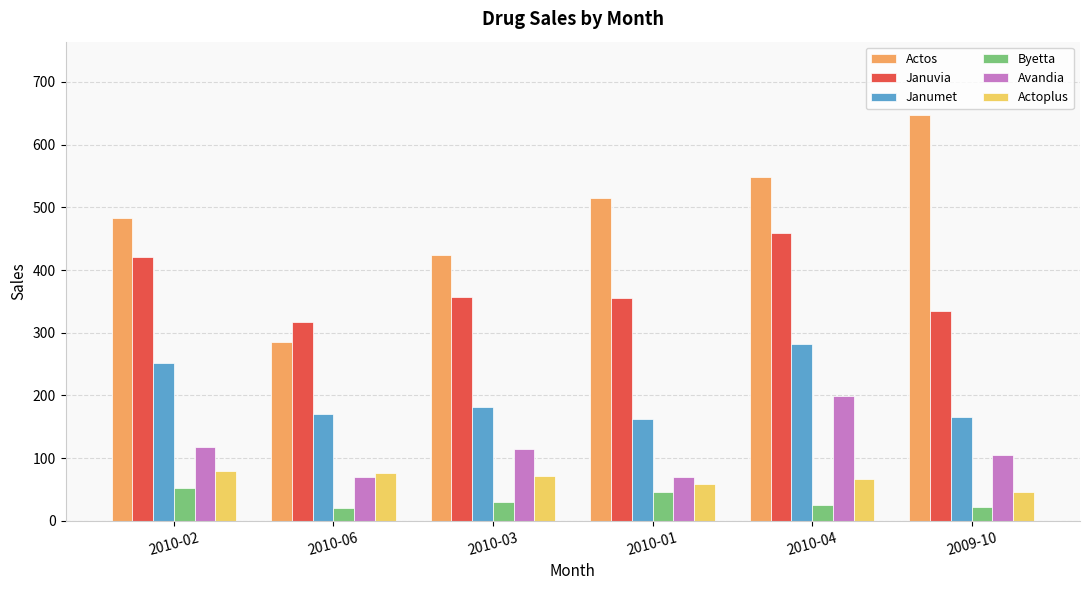

At which category does the chart reach its peak across all series?

2009-10